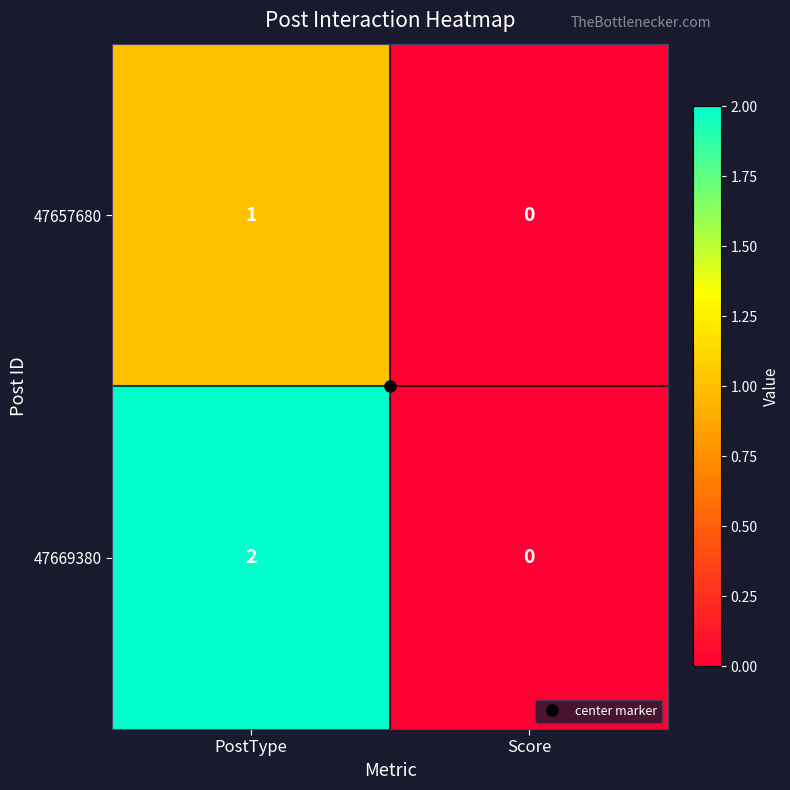

Rank the series by their maximum value, from lowest to highest.

47657680, 47669380